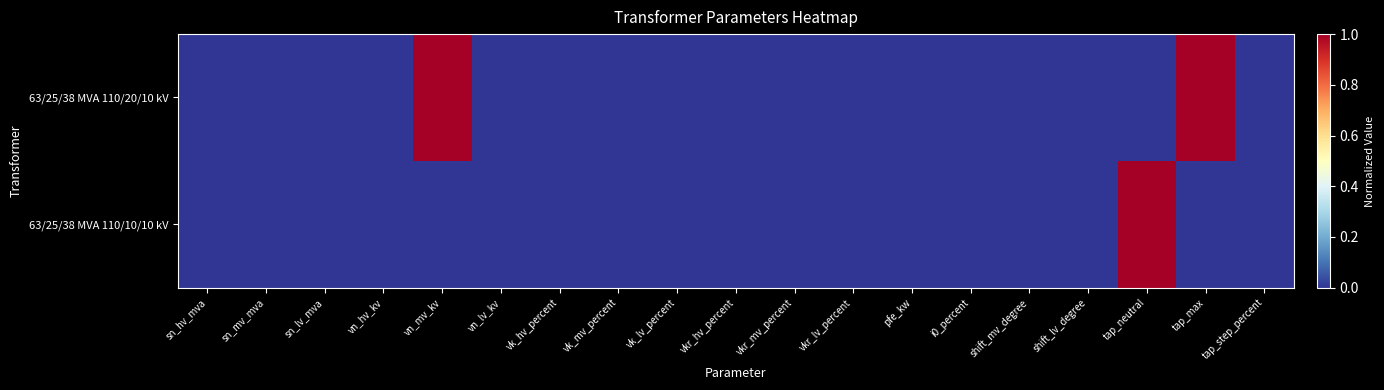

Which has a higher value, sn_lv_mva or shift_lv_degree?

sn_lv_mva